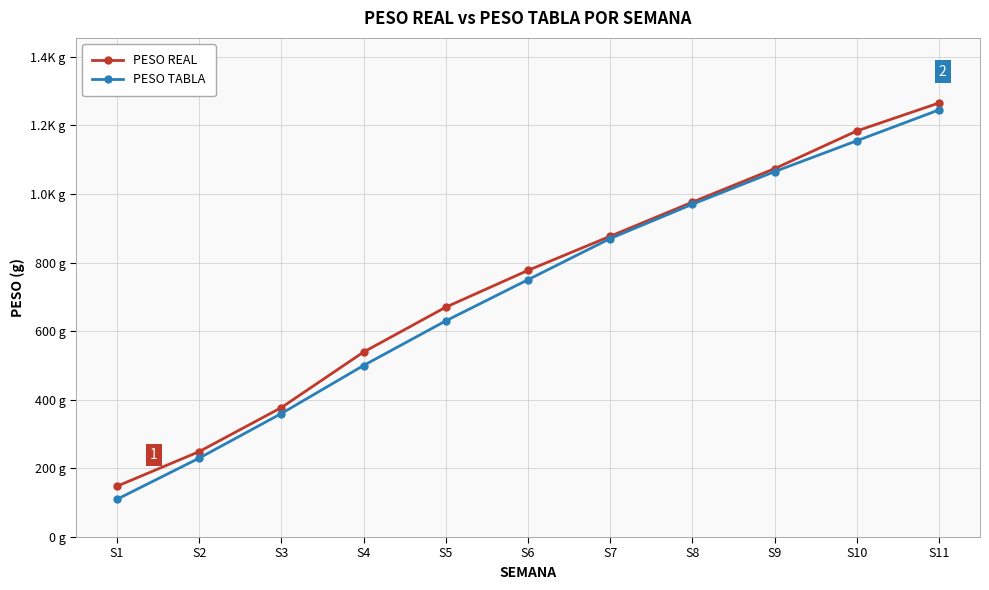

What are all the series names shown in the legend?

PESO REAL, PESO TABLA